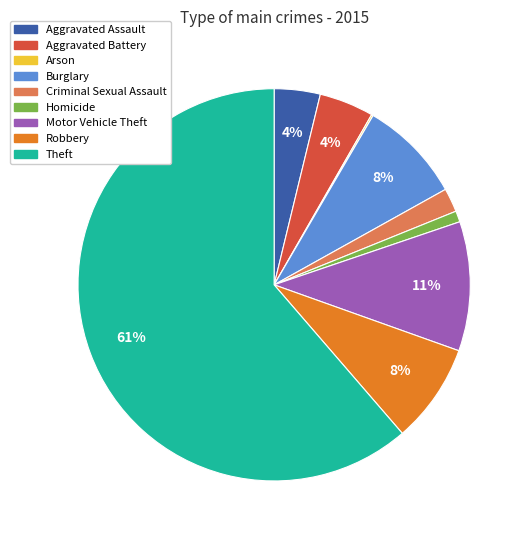

Is the sum of Burglary and Criminal Sexual Assault greater than half?

No